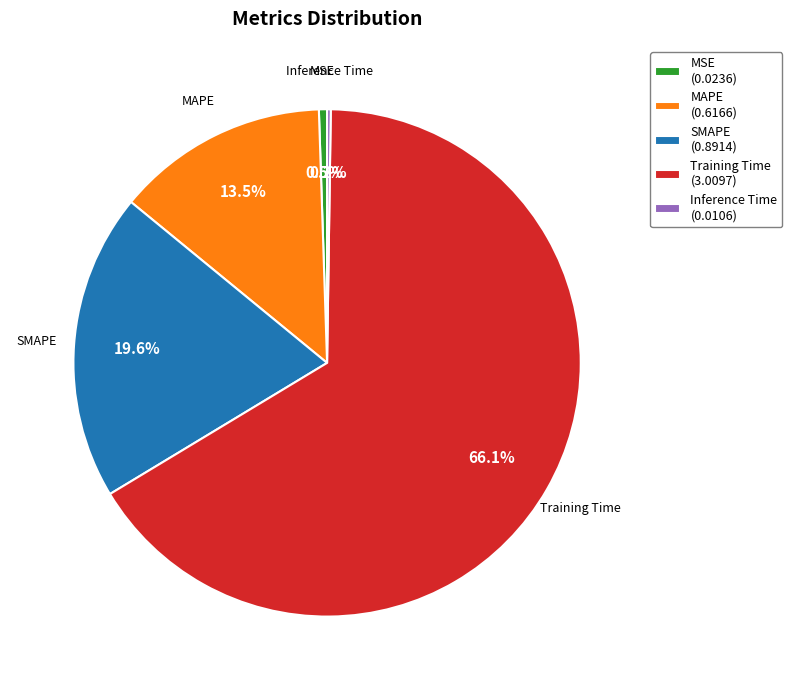

What is the largest slice in the pie chart?

Training Time